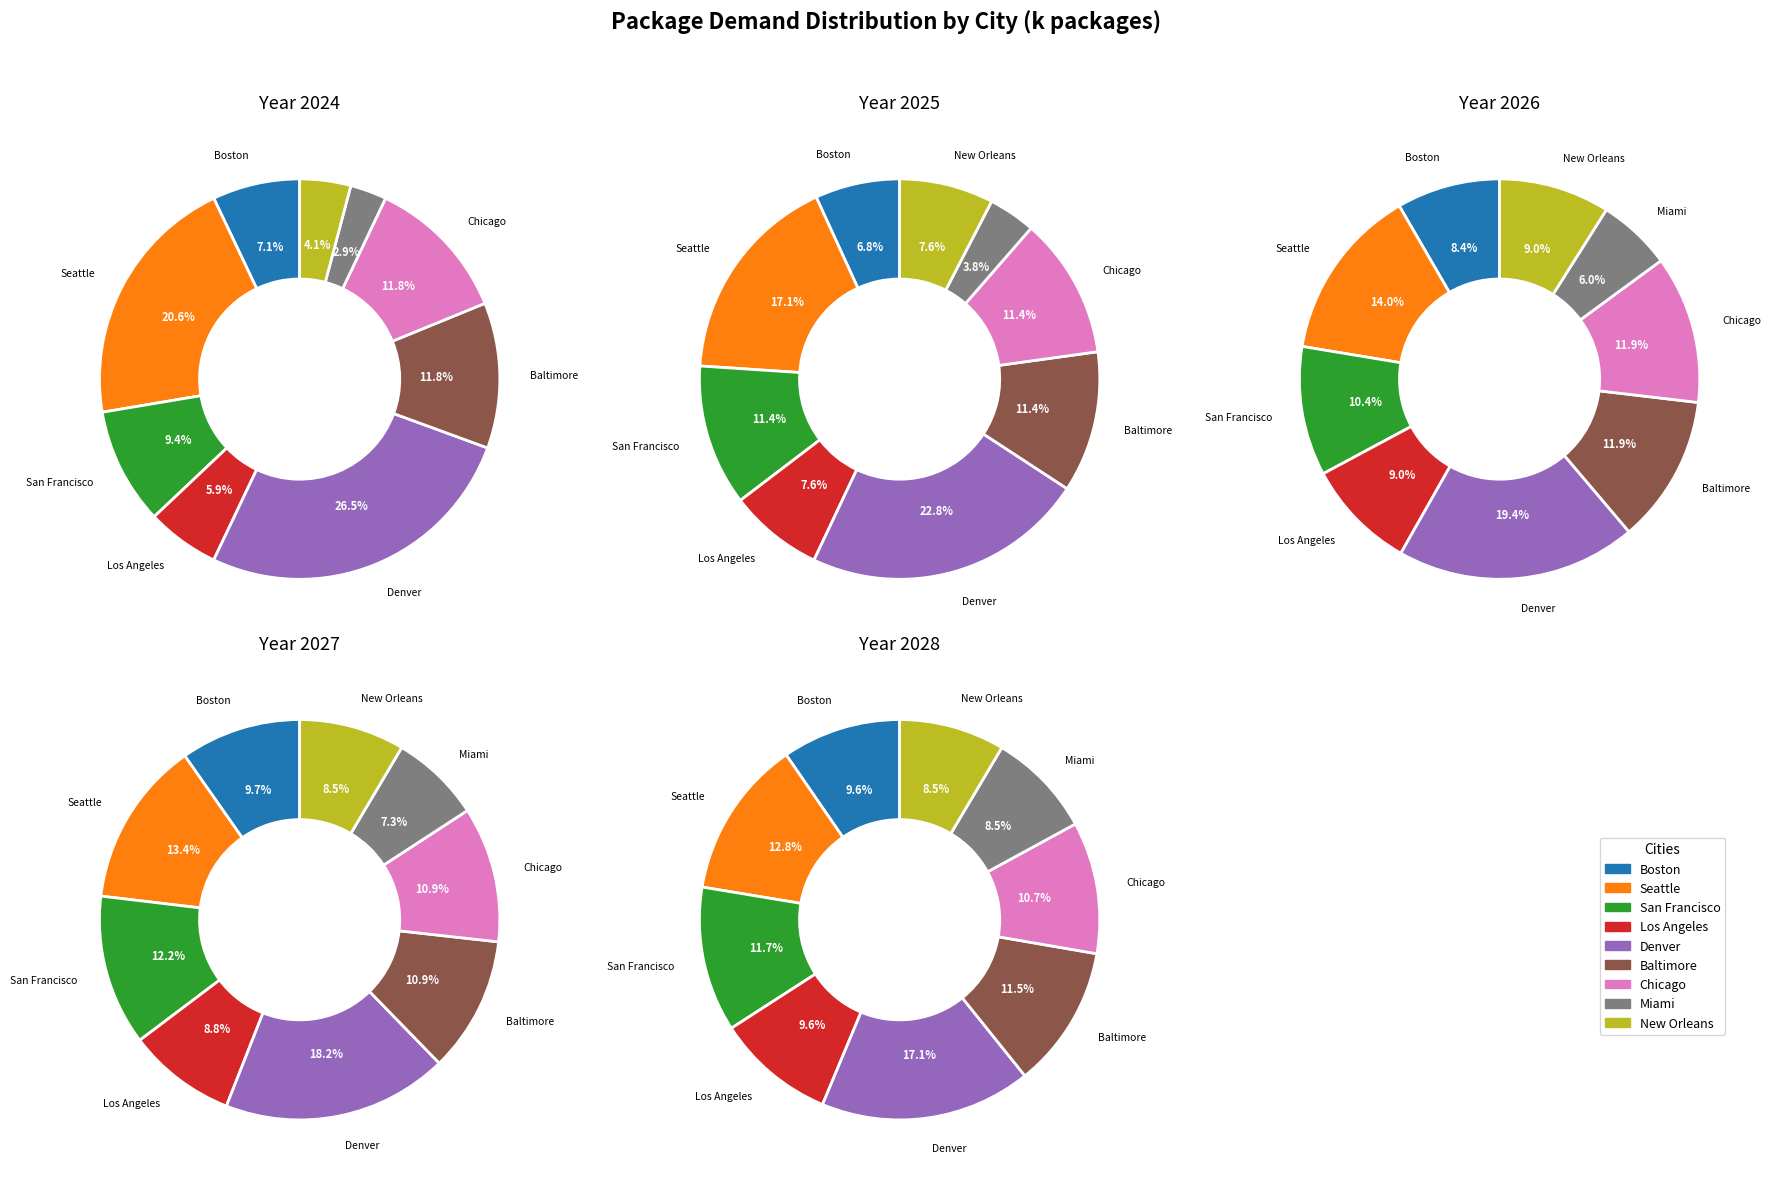

What is the total percentage of Baltimore and Boston?

18.8%